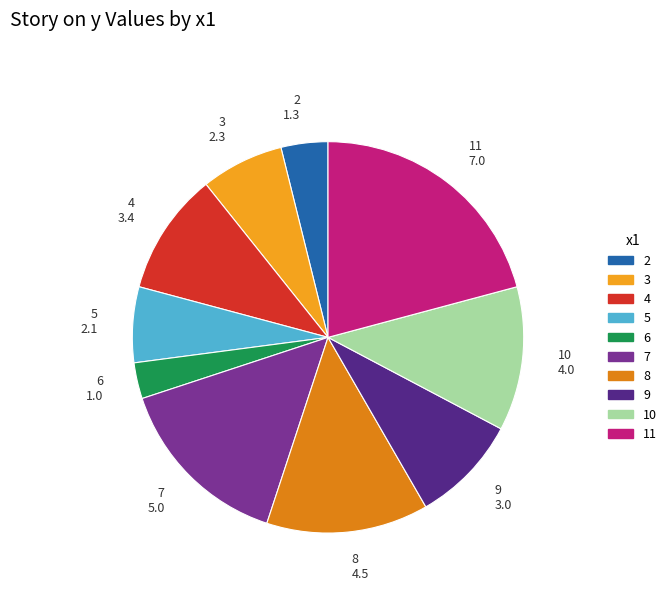

Which has a higher value, 2 or 3?

3